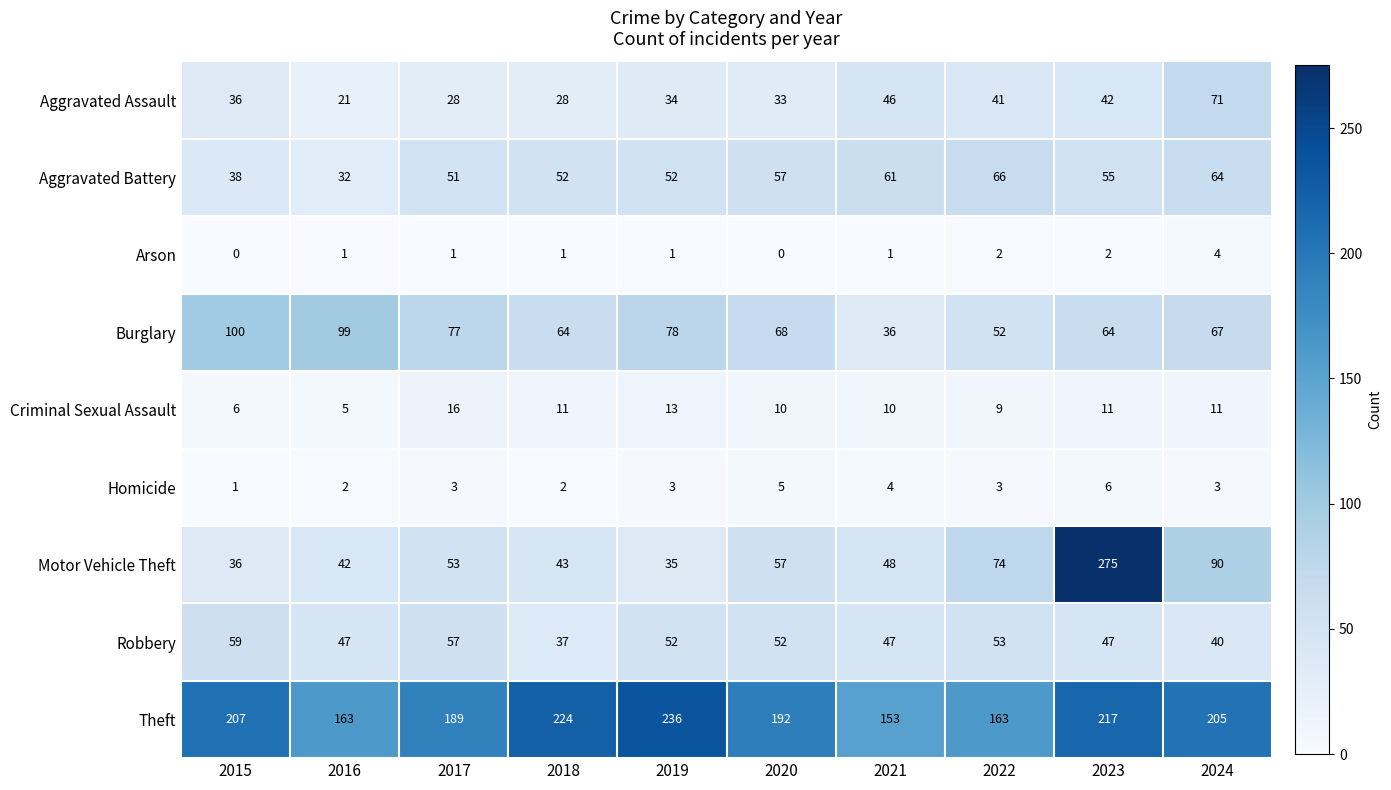

The value of Burglary at 2024 is 101. True or false?

False